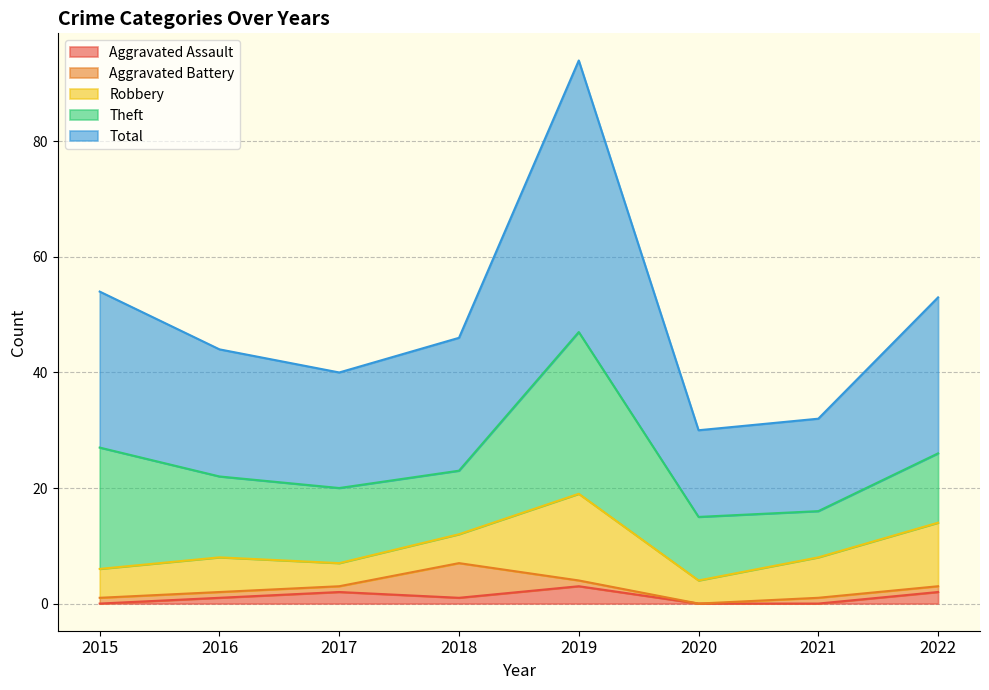

What is the average value of the Theft series?

15